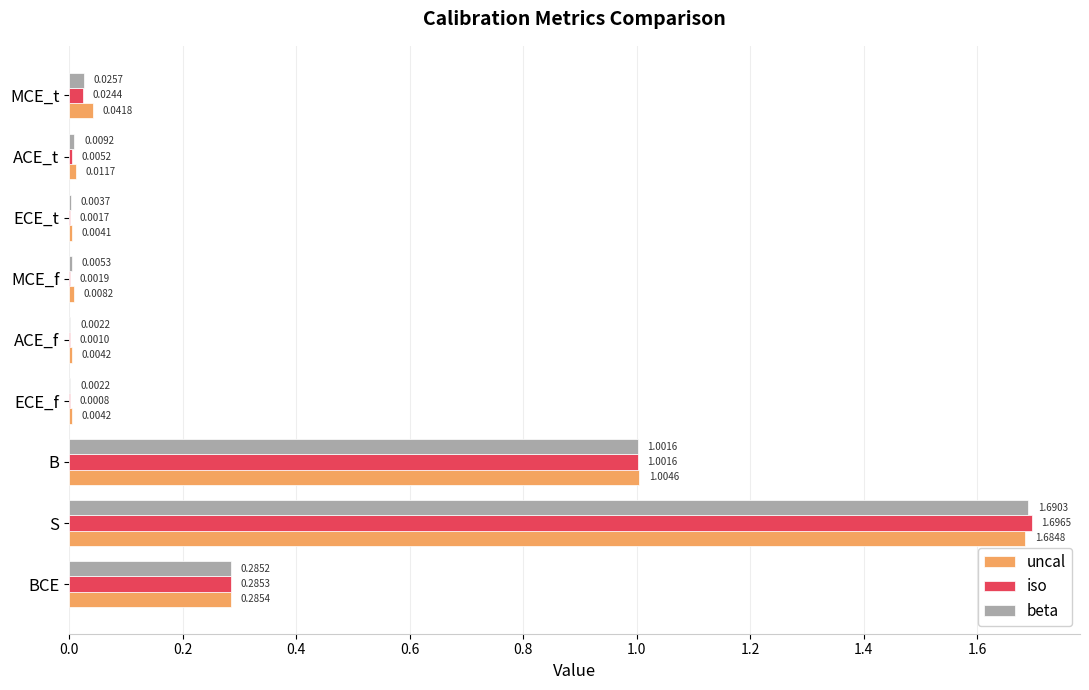

Is the value of beta at MCE_f greater than the value of iso at BCE?

No